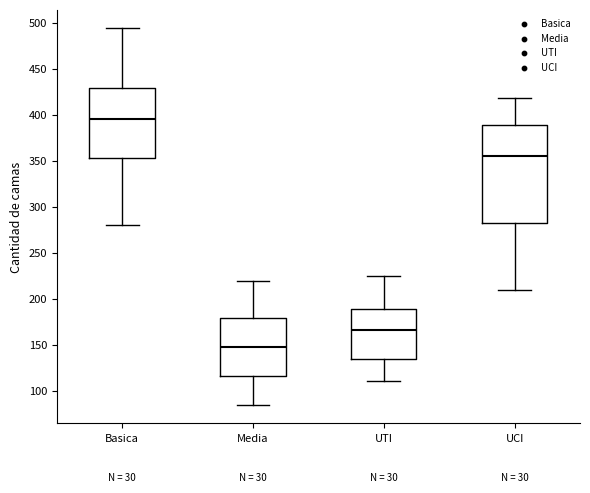

Reading left to right, transcribe this box plot: for each box, give where its median line is, the range the box spans, and where its two whiskers end, as read against the y-axis. The values are not printed on the chart, so give them approximately, as read against the axis.

Basica: median 395, box 355 to 430, whiskers 280 to 495
Media: median 150, box 115 to 180, whiskers 85 to 220
UTI: median 165, box 135 to 190, whiskers 110 to 225
UCI: median 355, box 285 to 390, whiskers 210 to 420